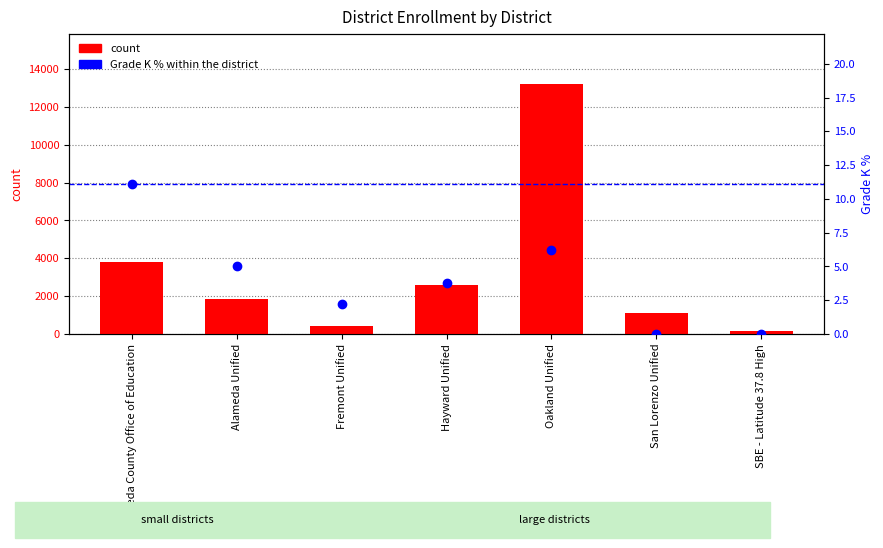

The count series shows 235.8 at San Lorenzo Unified. True or false?

False